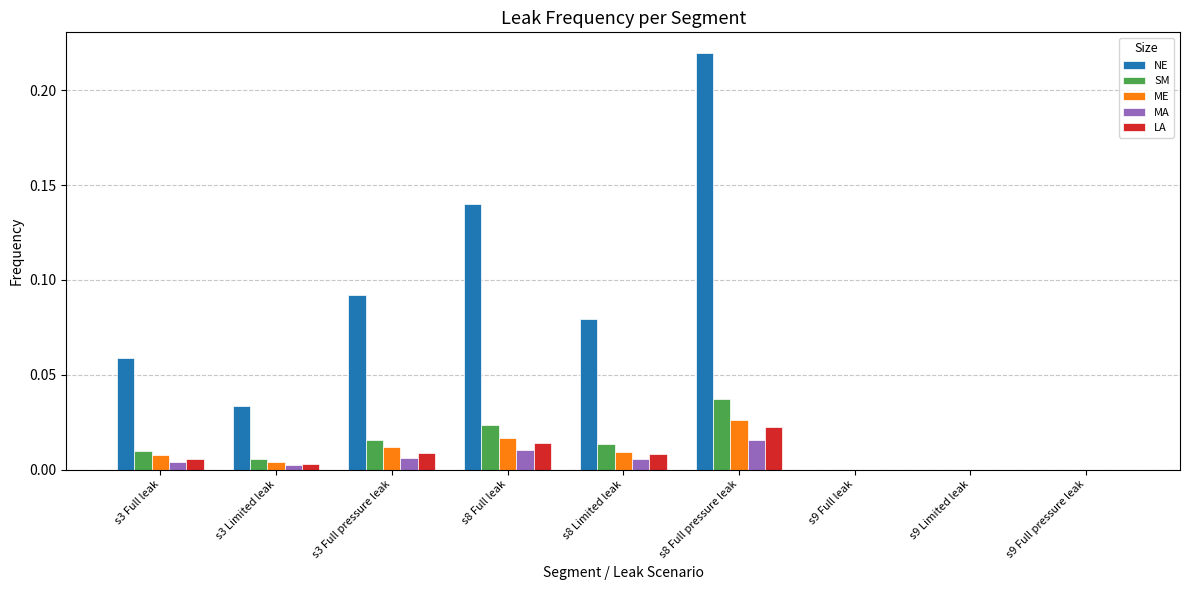

The LA series shows 0.0 at s9 Full pressure leak. True or false?

True